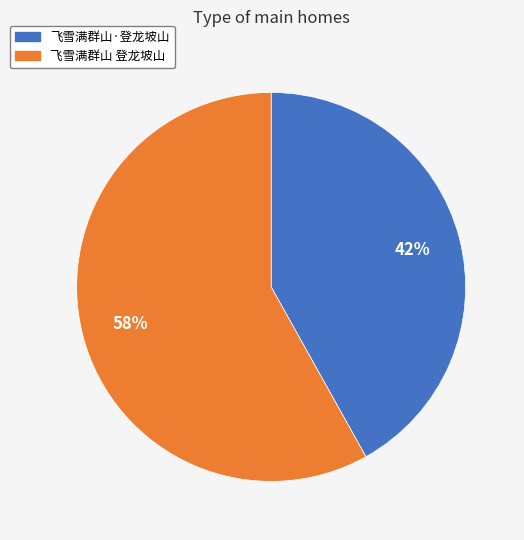

What is the ratio of the value at 飞雪满群山 登龙坡山 to the value at 飞雪满群山·登龙坡山?

1.4